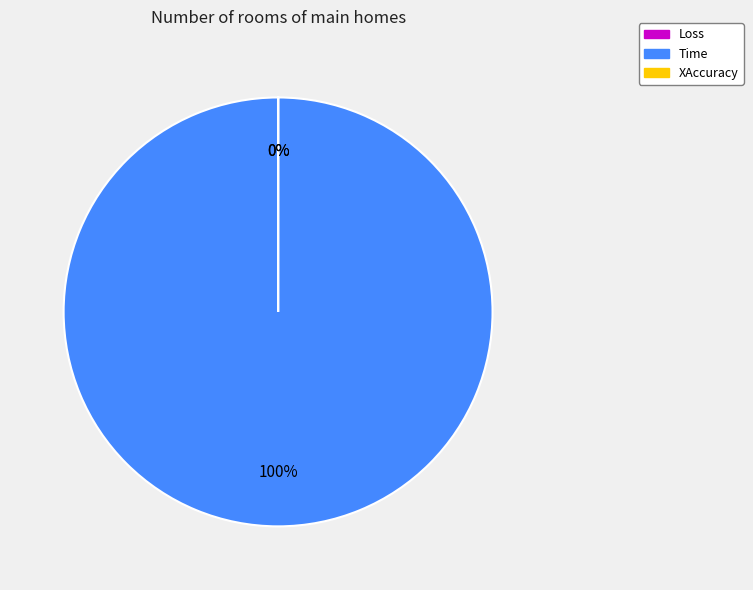

Is it true that Time is 100% of the pie?

True